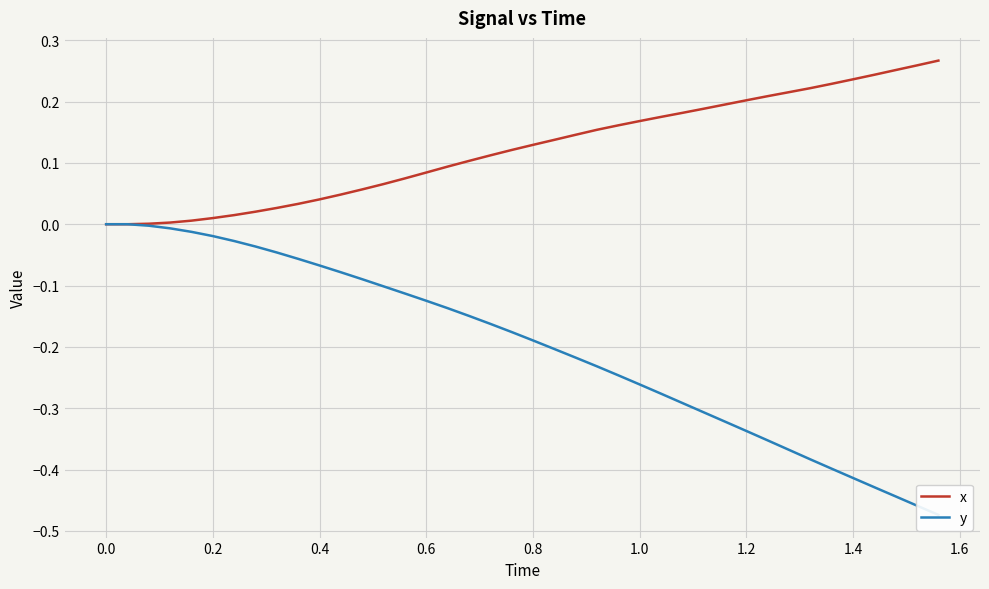

How many data points in x are above 0?

38